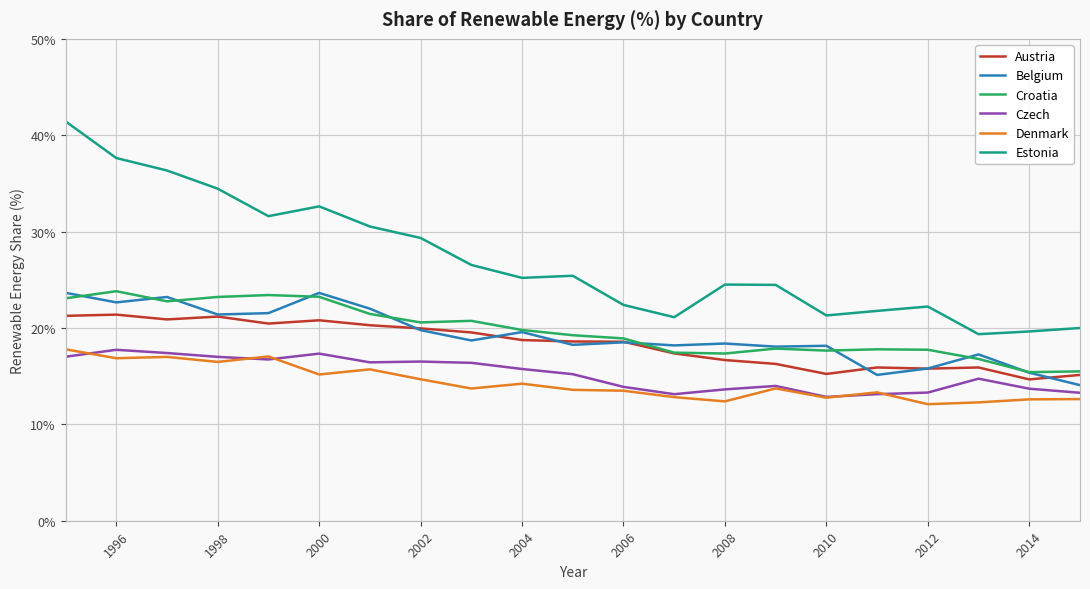

True or false: Denmark and Belgium intersect in this chart.

False